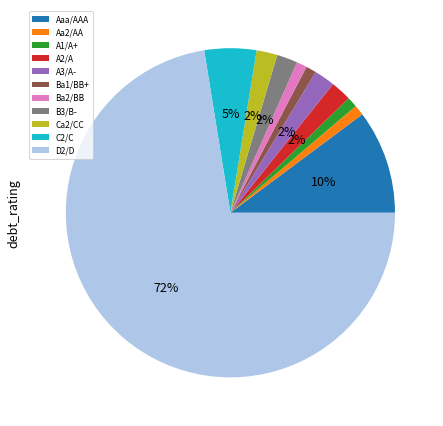

Which category has the biggest portion of the pie?

D2/D